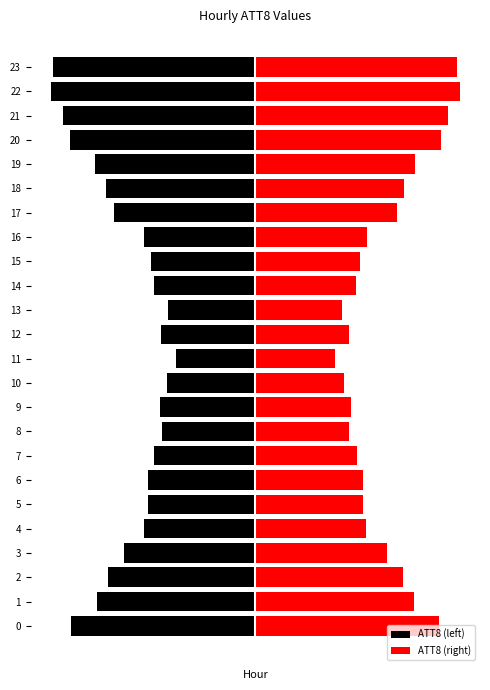

Reading left to right, extract all data points from this chart.

ATT8 (left): 0=-9011.4	1=-7756.7	2=-7224.3	3=-6425.9	4=-5437.3	5=-5247.1	6=-5247.1	7=-4981.0	8=-4562.7	9=-4676.8	10=-4334.6	11=-3878.3	12=-4600.8	13=-4258.6	14=-4943.0	15=-5133.1	16=-5475.3	17=-6920.2	18=-7300.4	19=-7832.7	20=-9087.5	21=-9429.7	22=-10000.0	23=-9885.9
ATT8 (right): 0=9011.4	1=7756.7	2=7224.3	3=6425.9	4=5437.3	5=5247.1	6=5247.1	7=4981.0	8=4562.7	9=4676.8	10=4334.6	11=3878.3	12=4600.8	13=4258.6	14=4943.0	15=5133.1	16=5475.3	17=6920.2	18=7300.4	19=7832.7	20=9087.5	21=9429.7	22=10000.0	23=9885.9